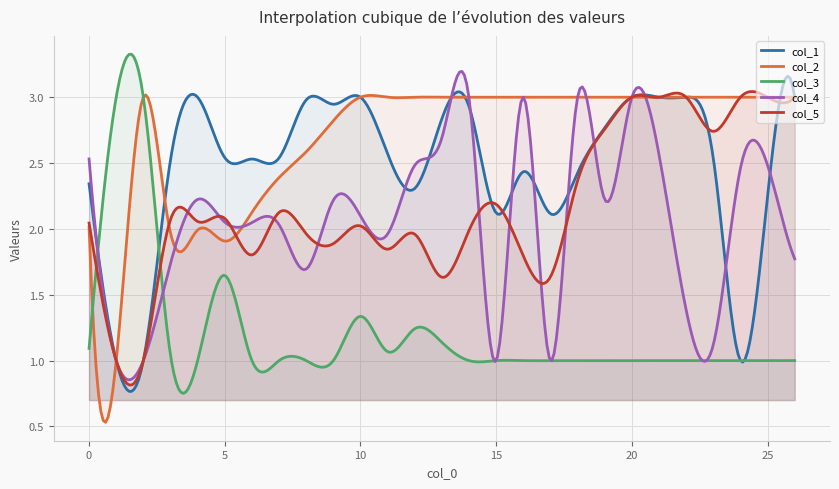

At which label is col_2 closest to 2?

4